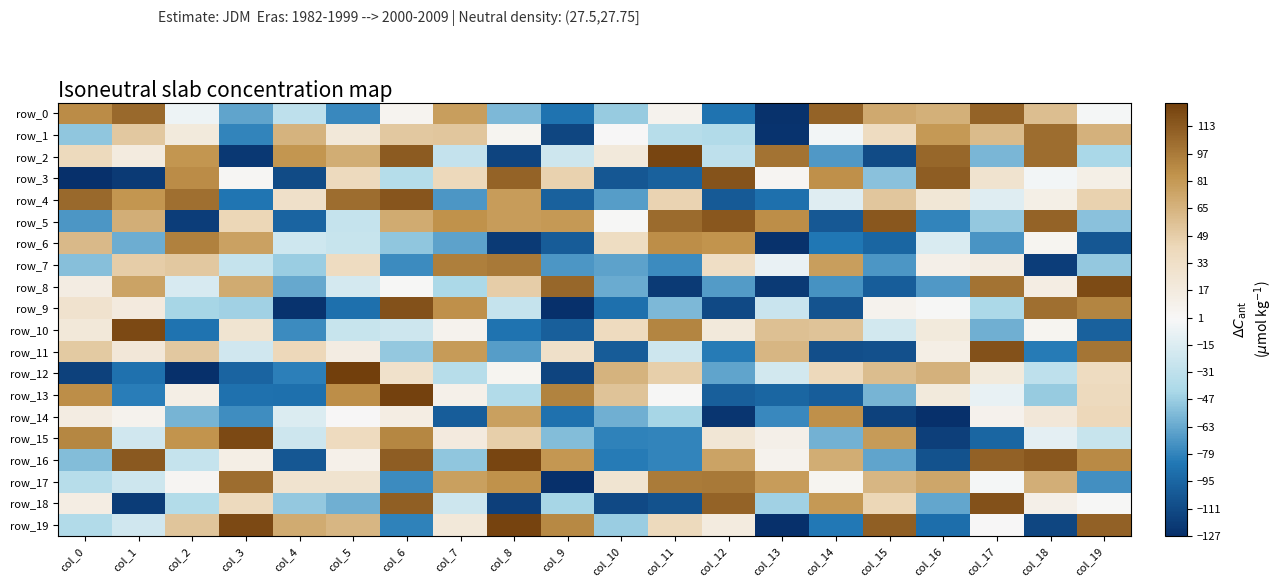

What is the difference between the highest and lowest values at col_13?

228